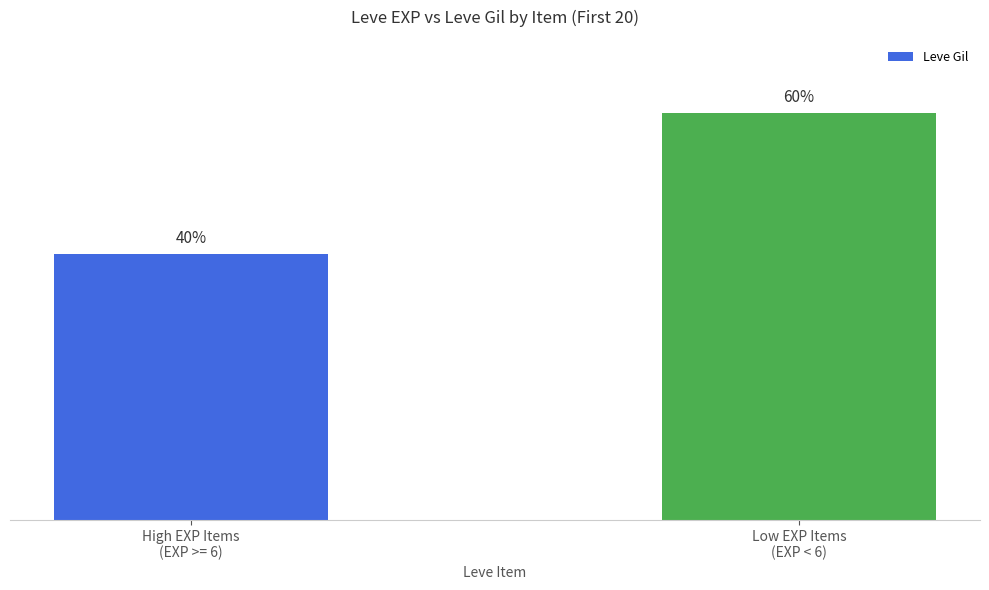

What position from the left is Low EXP Items
(EXP < 6)?

2